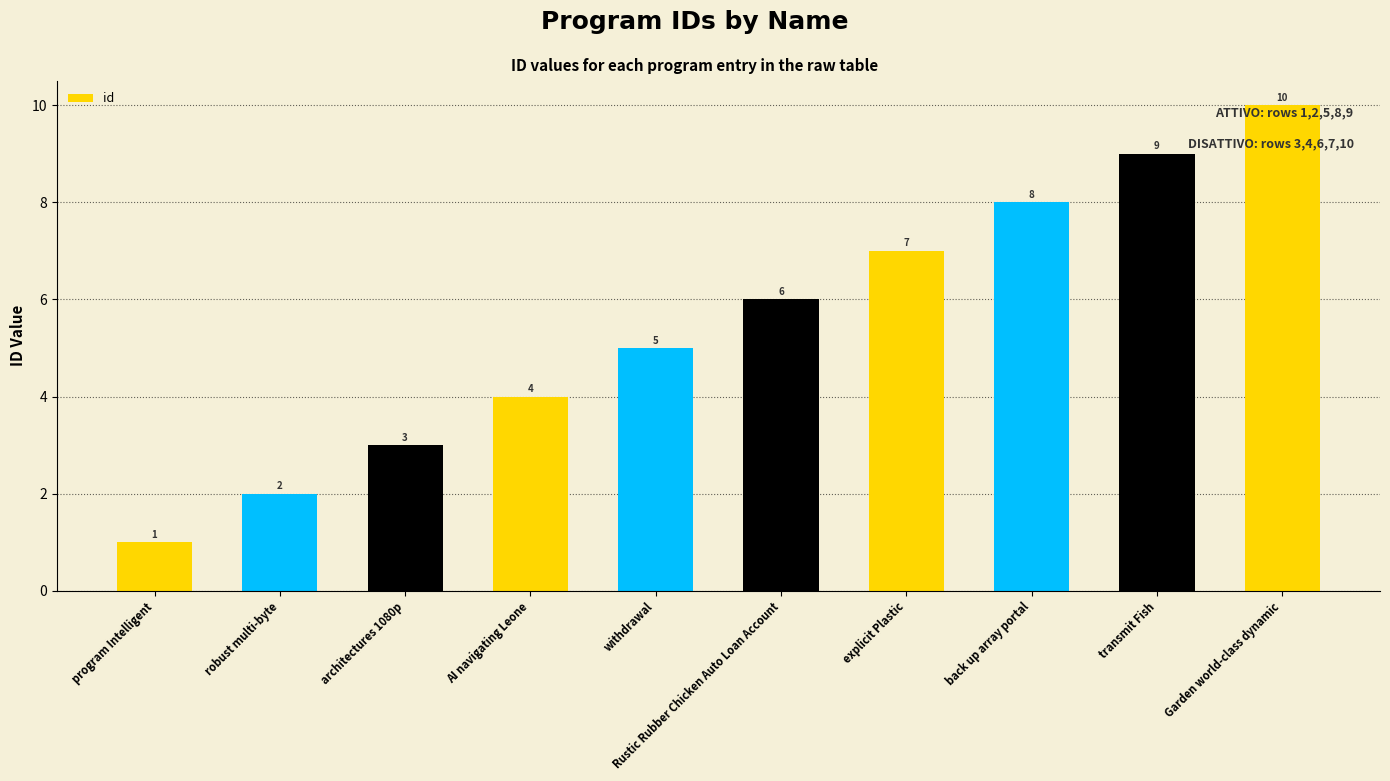

How many bars are there in total?

10